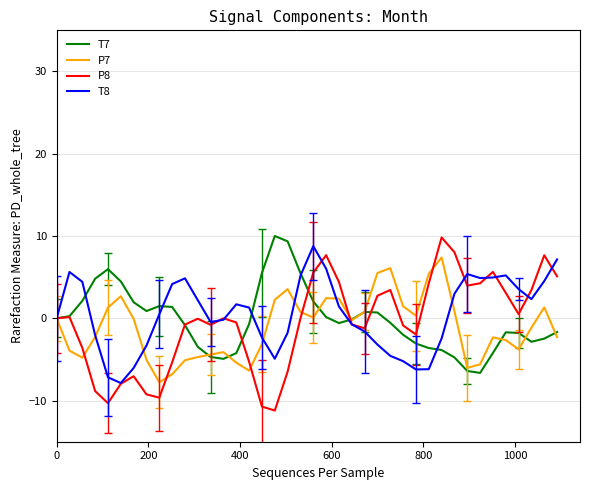

Which series has the widest spread of values?

P8